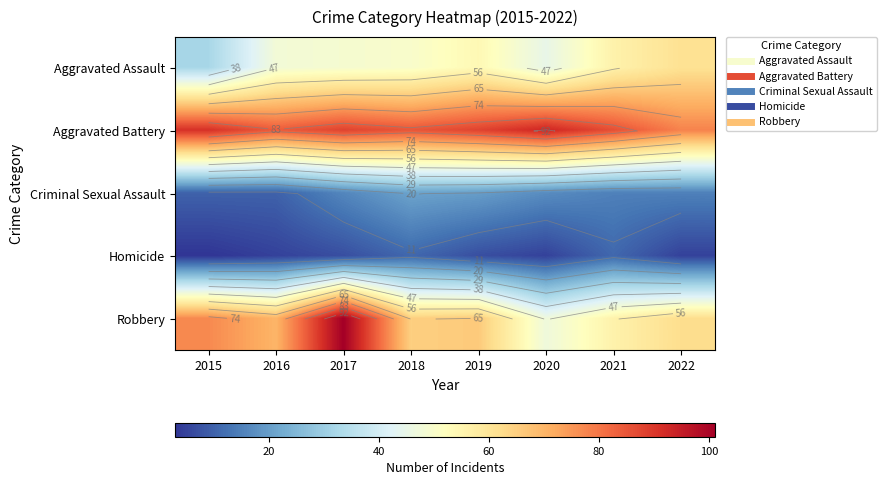

What is the difference between the highest and lowest values at 2018?

74